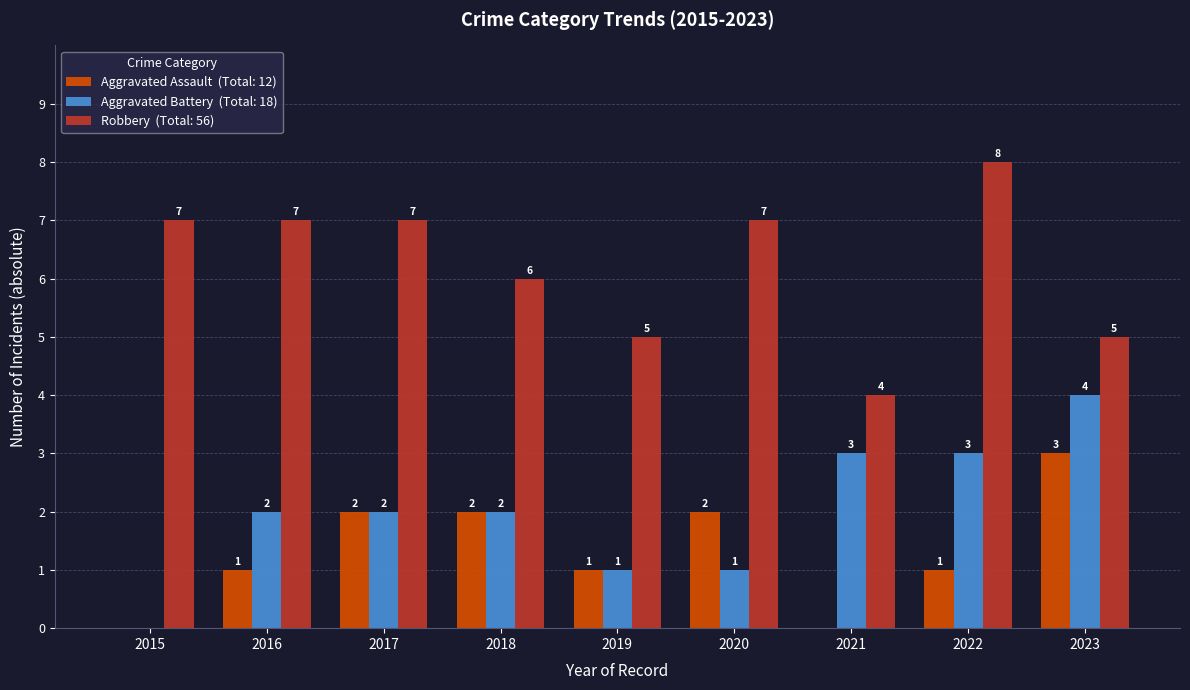

Which label corresponds to the largest value in the chart?

2022